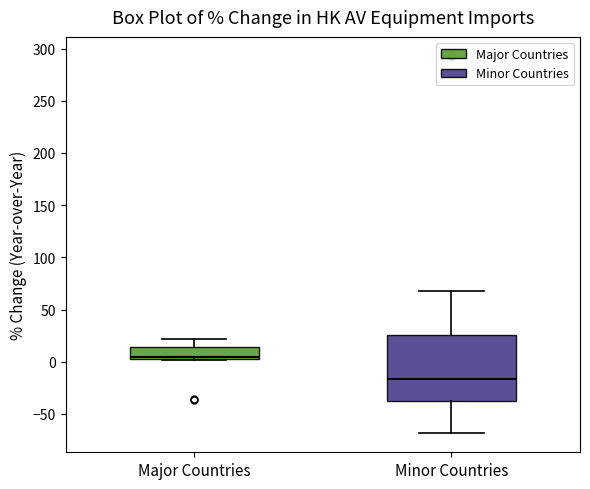

Which box is the tallest, from its lower edge to its upper edge?

Minor Countries